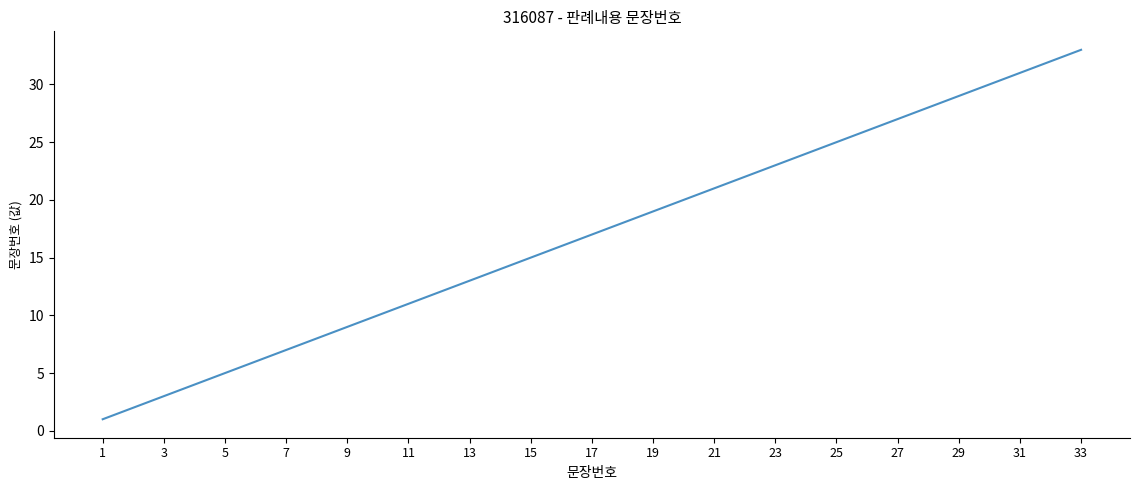

What is the maximum value shown in the chart?

33